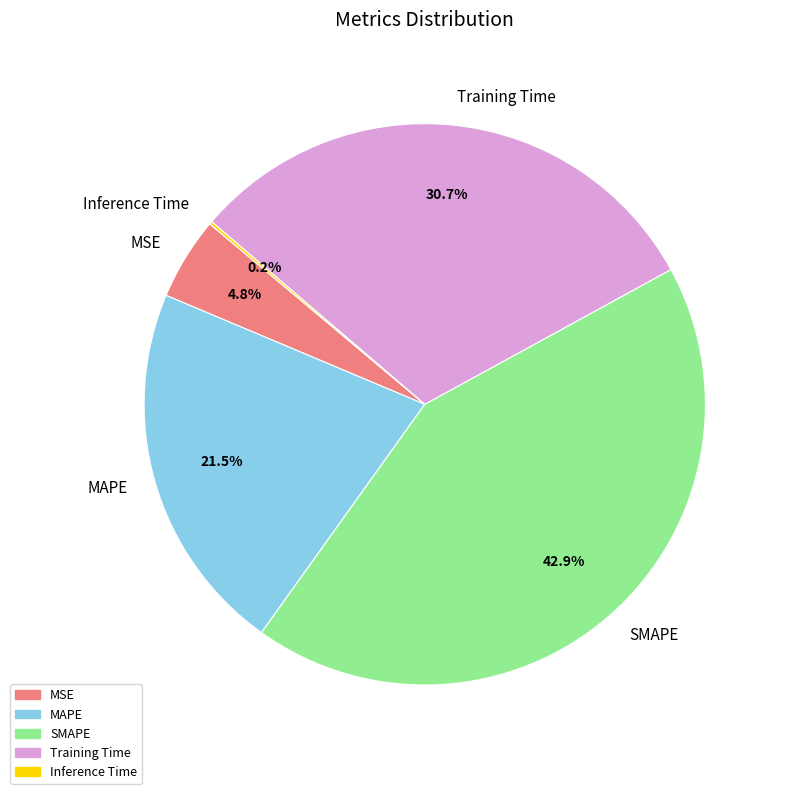

What portion of the pie excludes Training Time?

69.3%